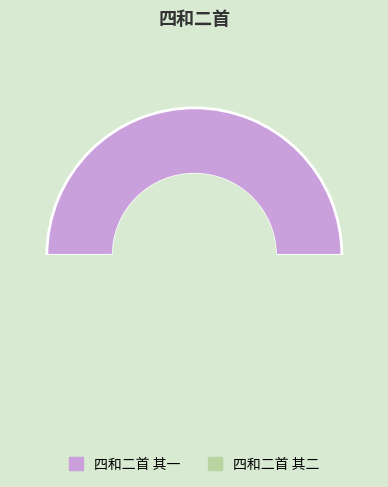

What is the largest slice in the pie chart?

四和二首 其一